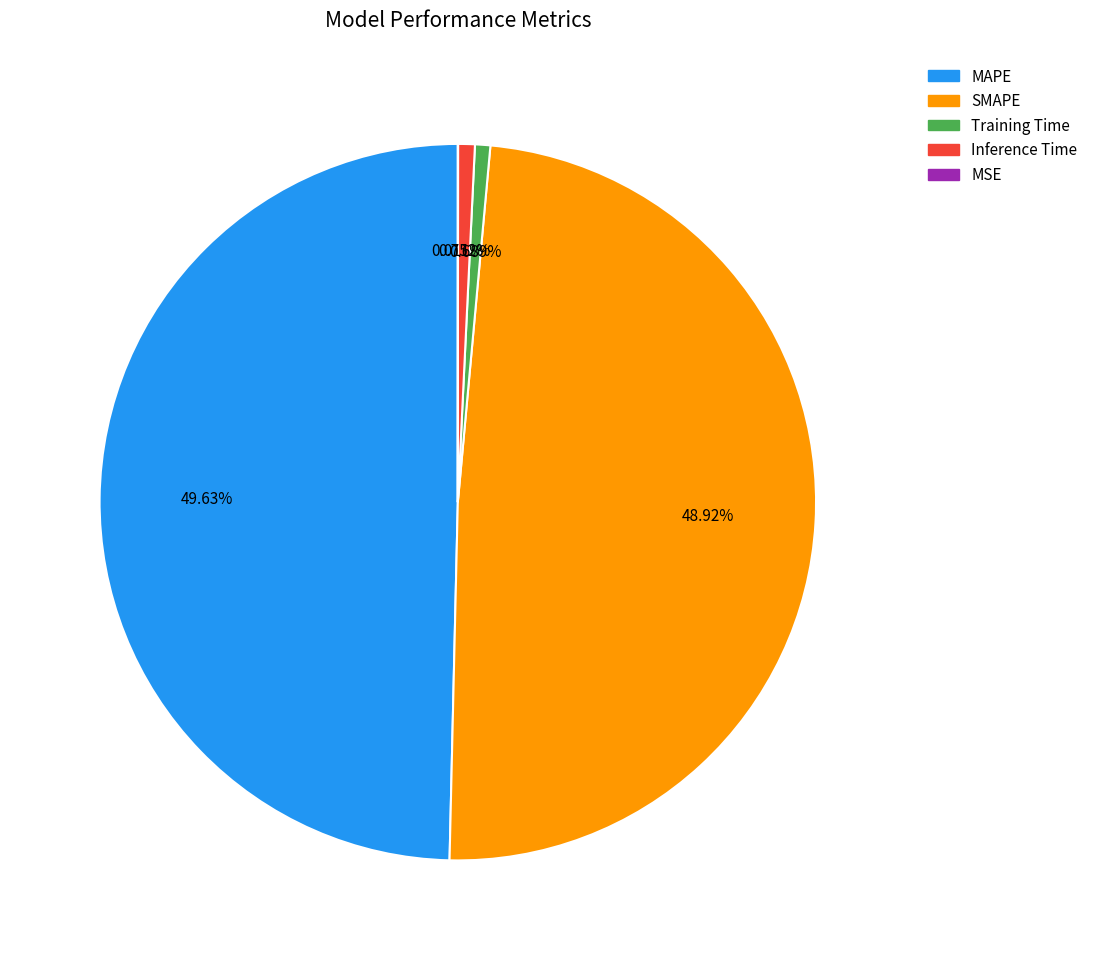

Which has a higher value, Inference Time or MAPE?

MAPE